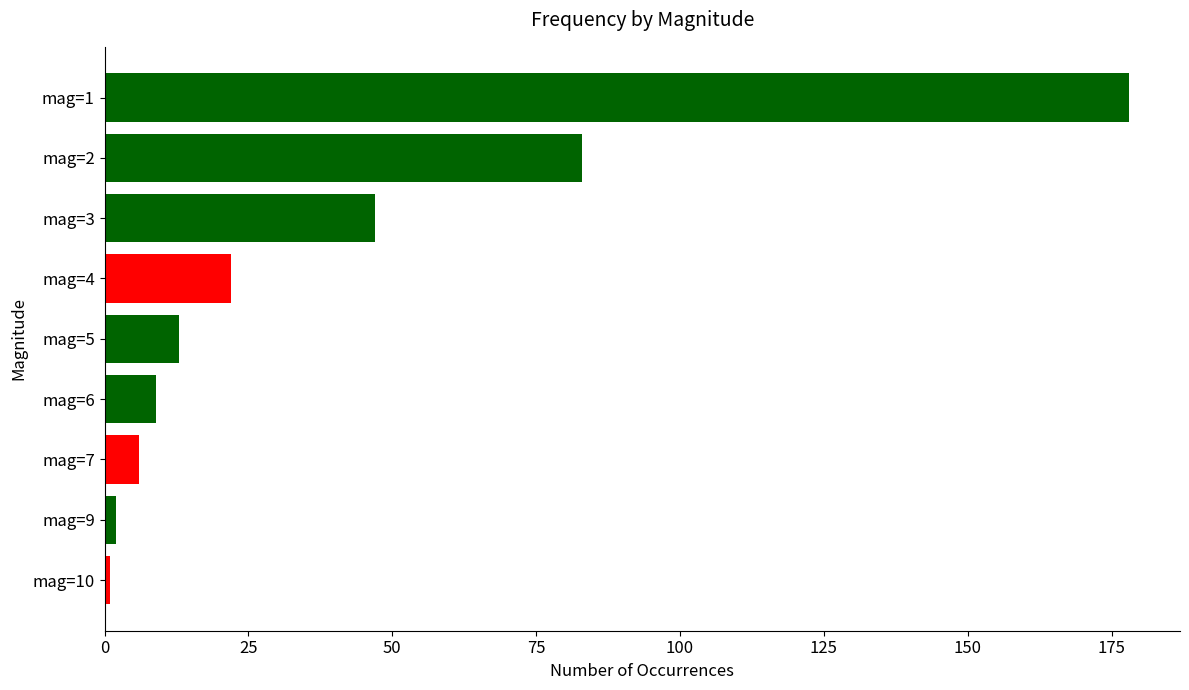

What is the change in value from mag=7 to mag=2?

+77